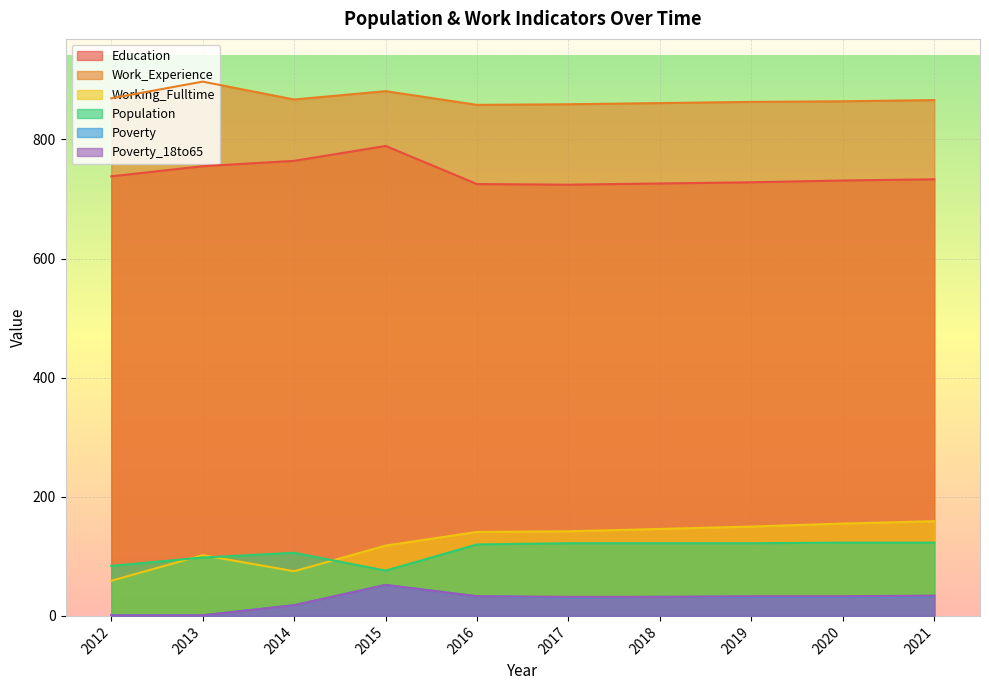

True or false: Education and Working_Fulltime intersect in this chart.

False